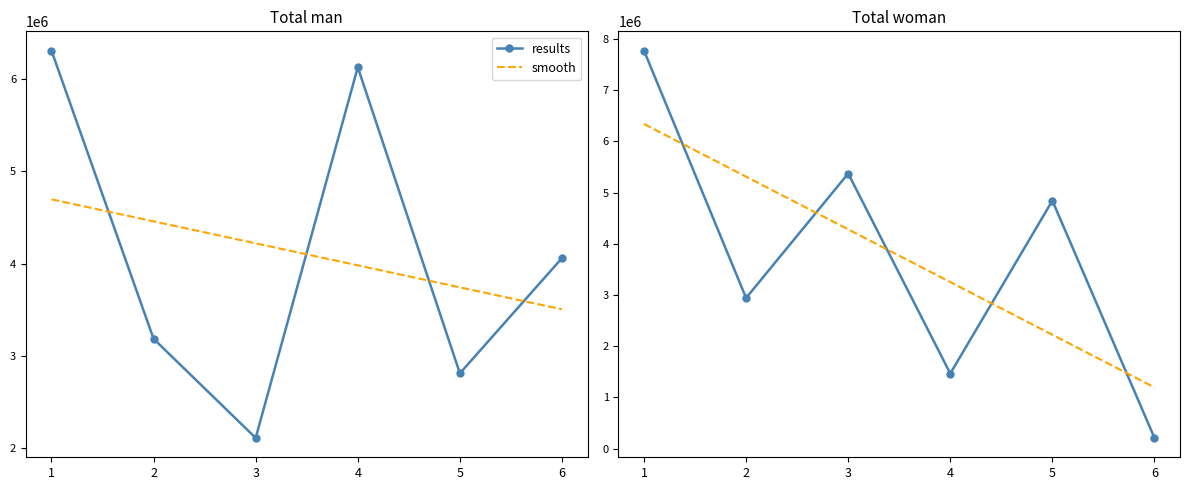

After their last crossing, which series has the higher values: smooth or results?

smooth